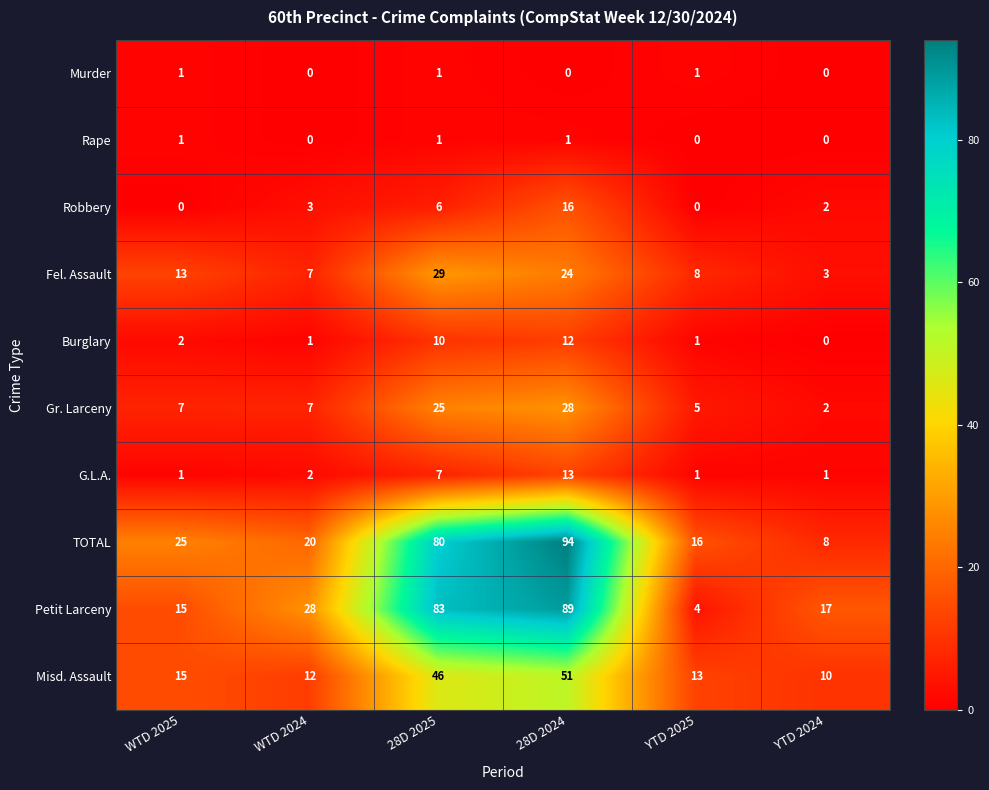

What is the difference between the second highest and minimum values in the Fel. Assault series?

21